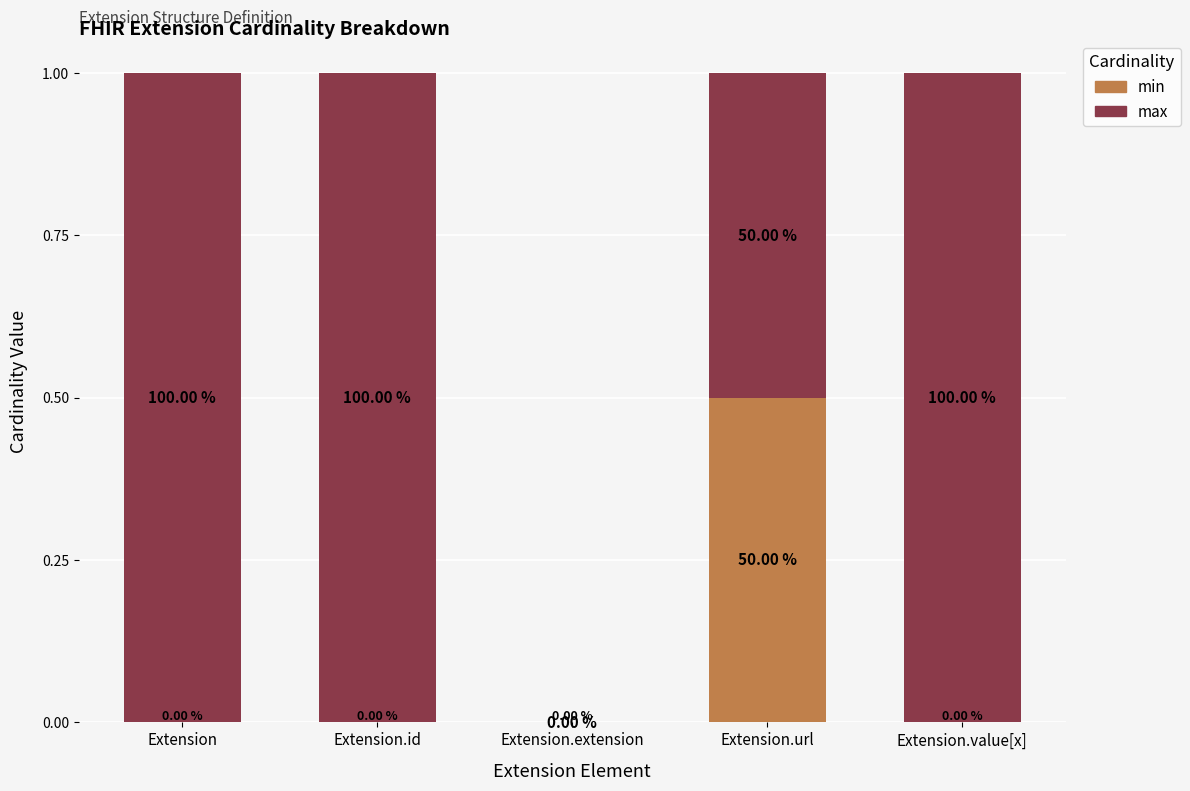

Are the bars grouped side by side (vs. stacked)?

No